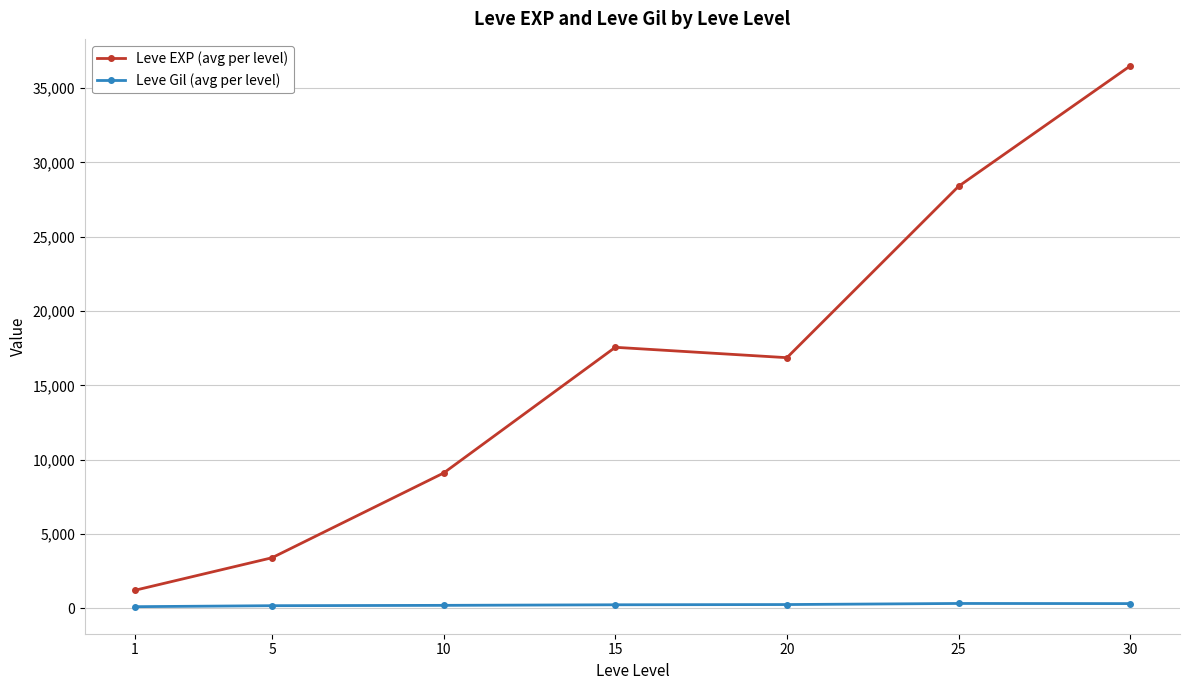

What is the sum of the Leve Gil (avg per level) values at 5 and 25?

509.7